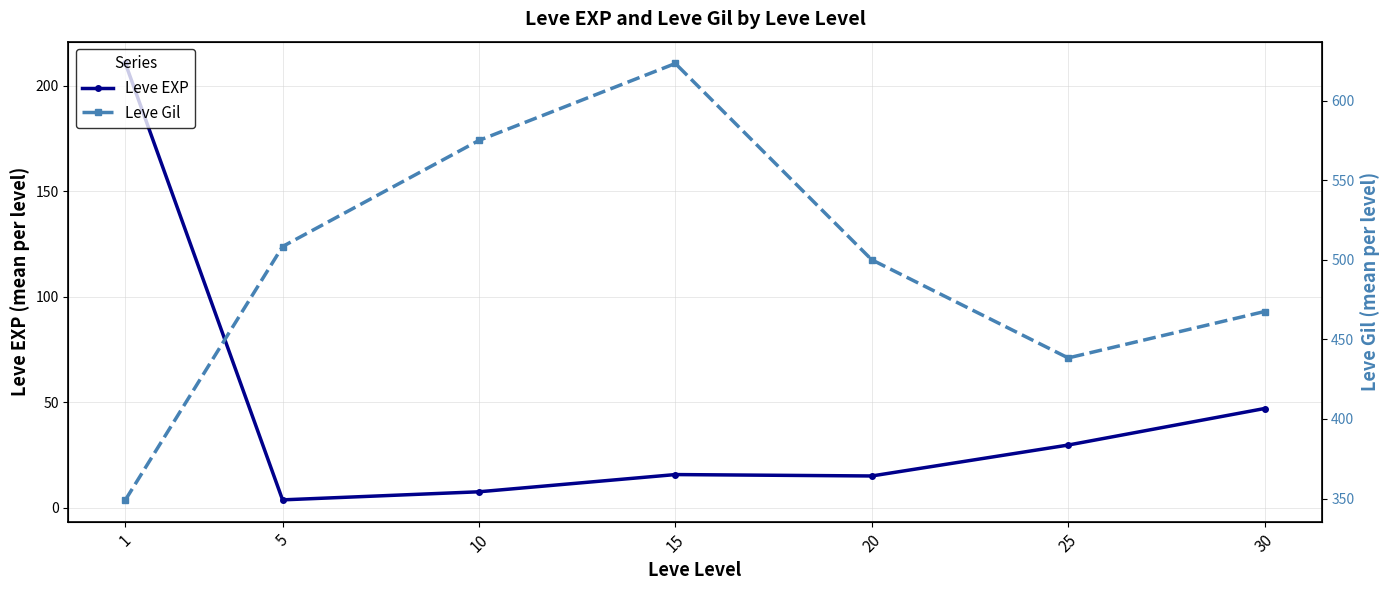

What is the smallest value displayed?

3.7